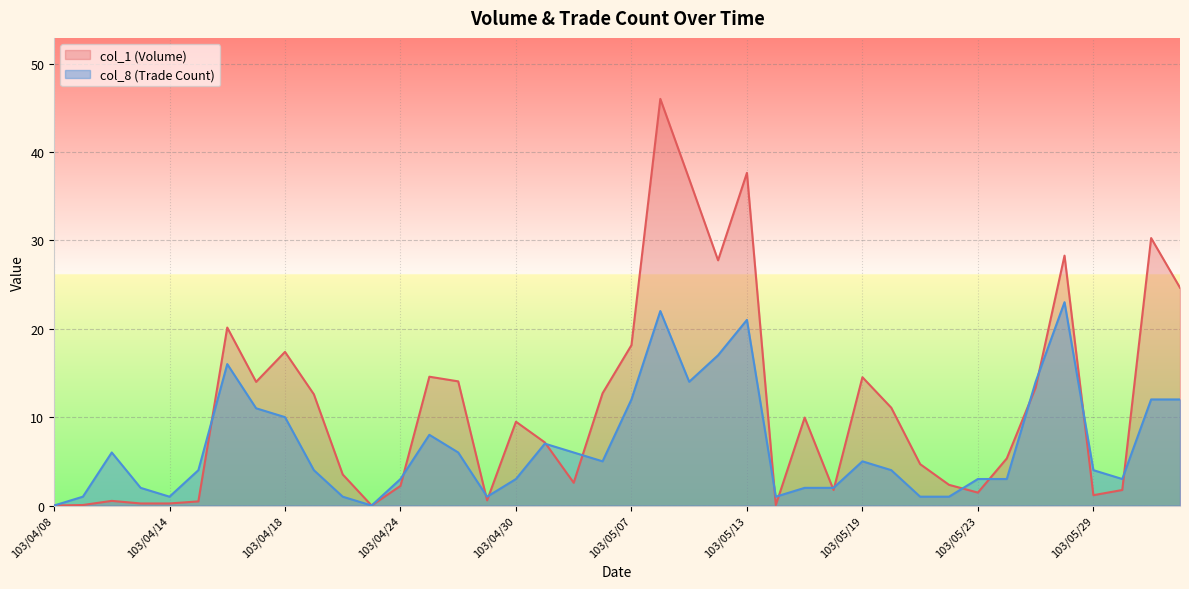

What are all the series names shown in the legend?

col_1 (Volume), col_8 (Trade Count)